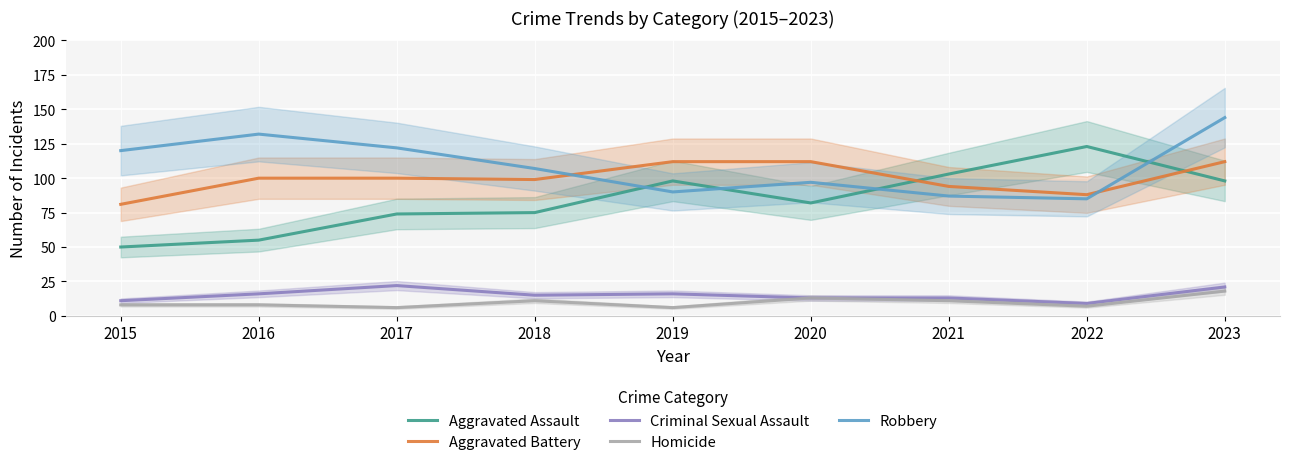

Which label corresponds to the smallest value in the chart?

2017